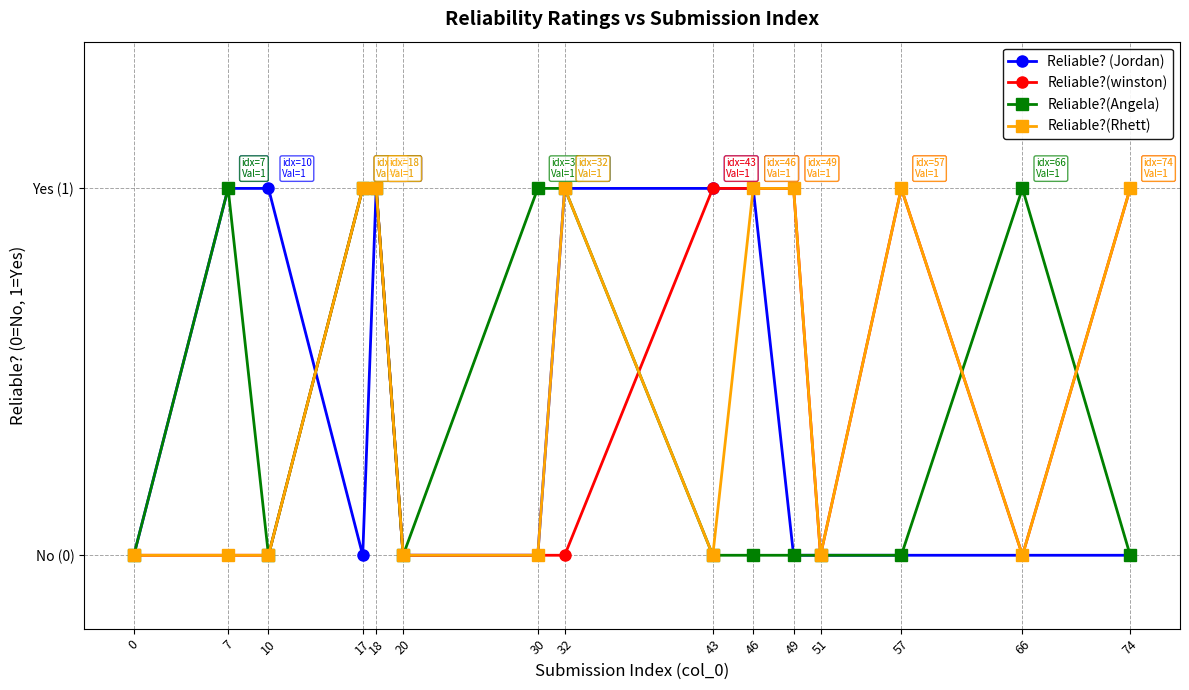

Reading left to right, extract all data points from this chart.

Reliable? (Jordan): 0=0	7=1	10=1	17=0	18=1	20=0	30=0	32=1	43=1	46=1	49=0	51=0	57=0	66=0	74=0
Reliable?(winston): 0=0	7=0	10=0	17=1	18=1	20=0	30=0	32=0	43=1	46=1	49=1	51=0	57=1	66=0	74=1
Reliable?(Angela): 0=0	7=1	10=0	17=1	18=1	20=0	30=1	32=1	43=0	46=0	49=0	51=0	57=0	66=1	74=0
Reliable?(Rhett): 0=0	7=0	10=0	17=1	18=1	20=0	30=0	32=1	43=0	46=1	49=1	51=0	57=1	66=0	74=1